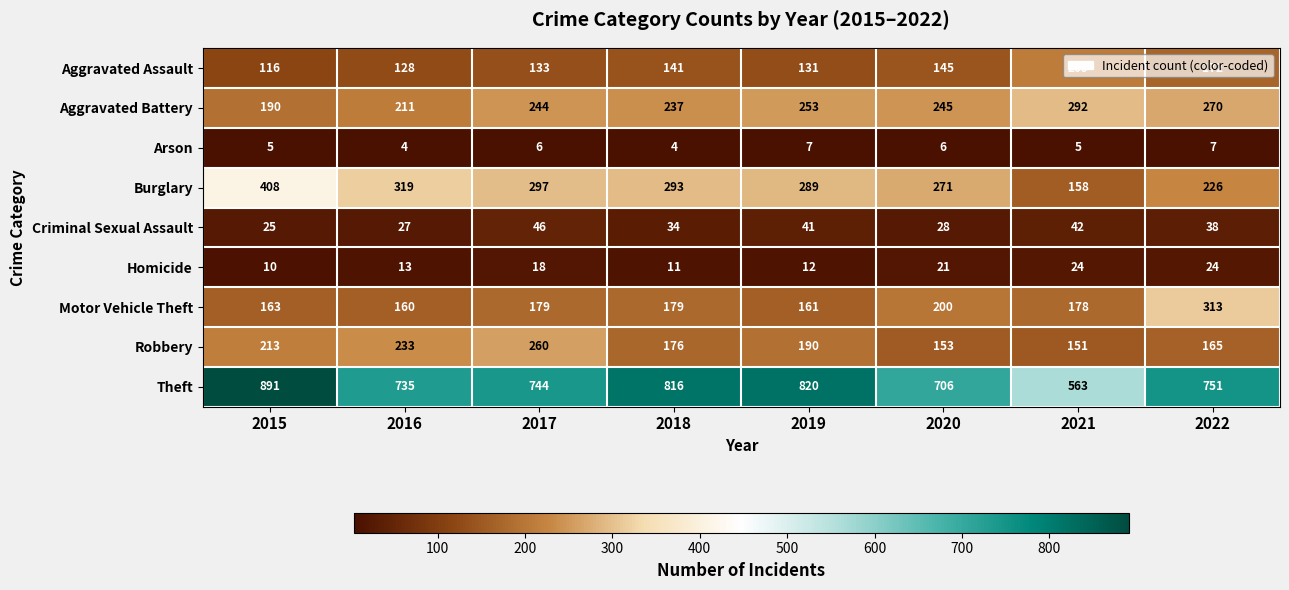

What is the difference between the highest and lowest values at 2022?

744